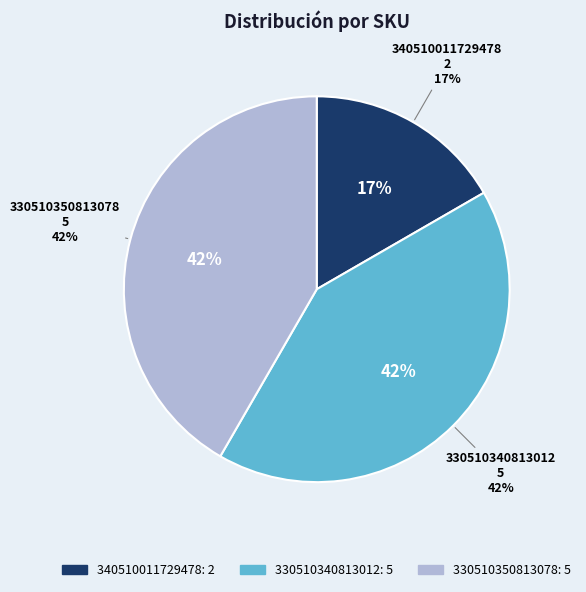

Which category has the biggest portion of the pie?

330510340813012